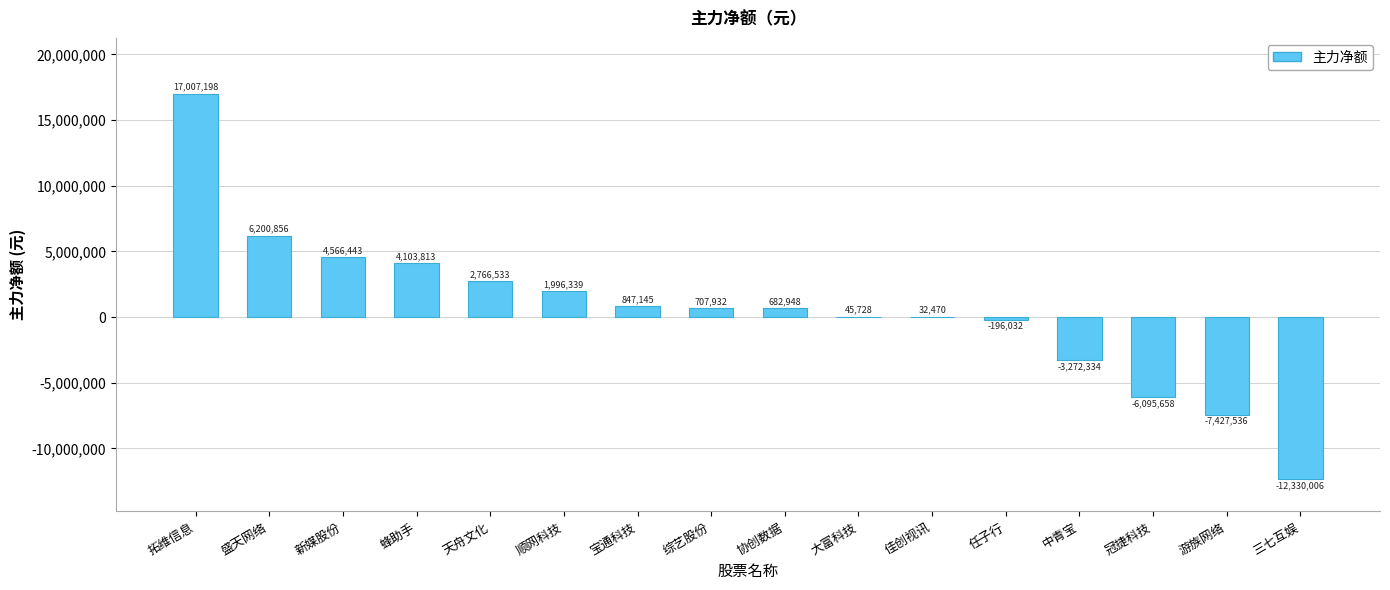

Where does the data first go above 707932?

拓维信息